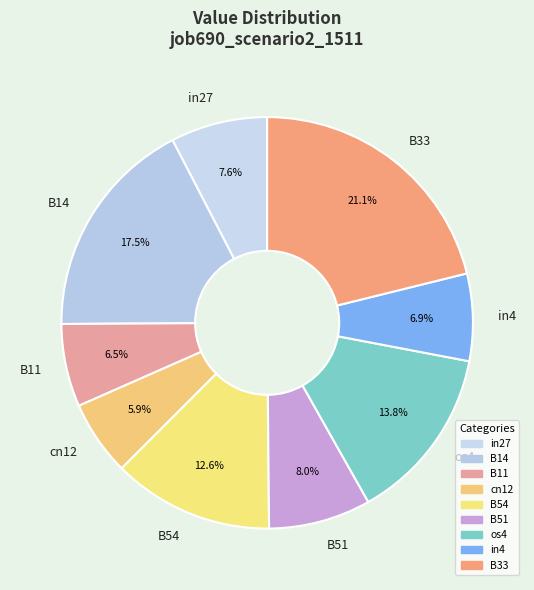

Is it true that B51 is 2% of the pie?

False